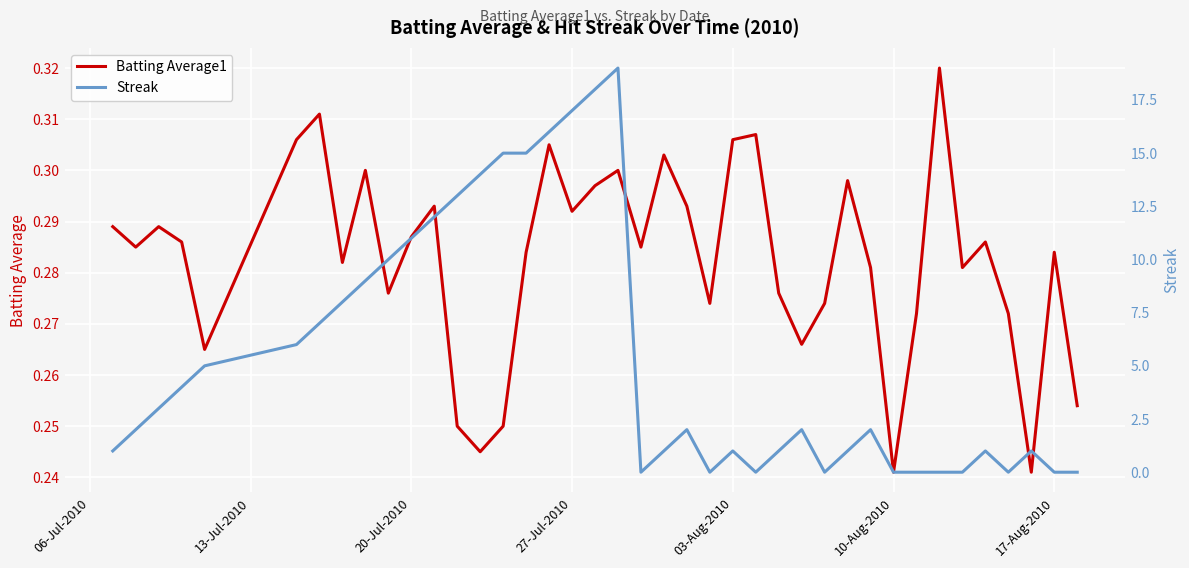

Which series has the largest total across all categories?

Streak